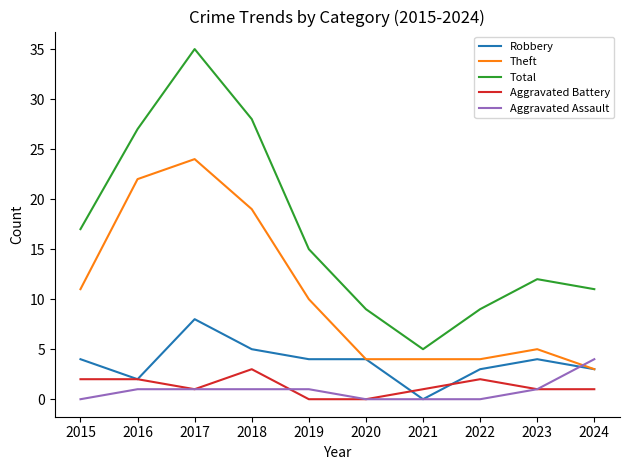

Rank the series by their maximum value, from highest to lowest.

Total, Theft, Robbery, Aggravated Assault, Aggravated Battery